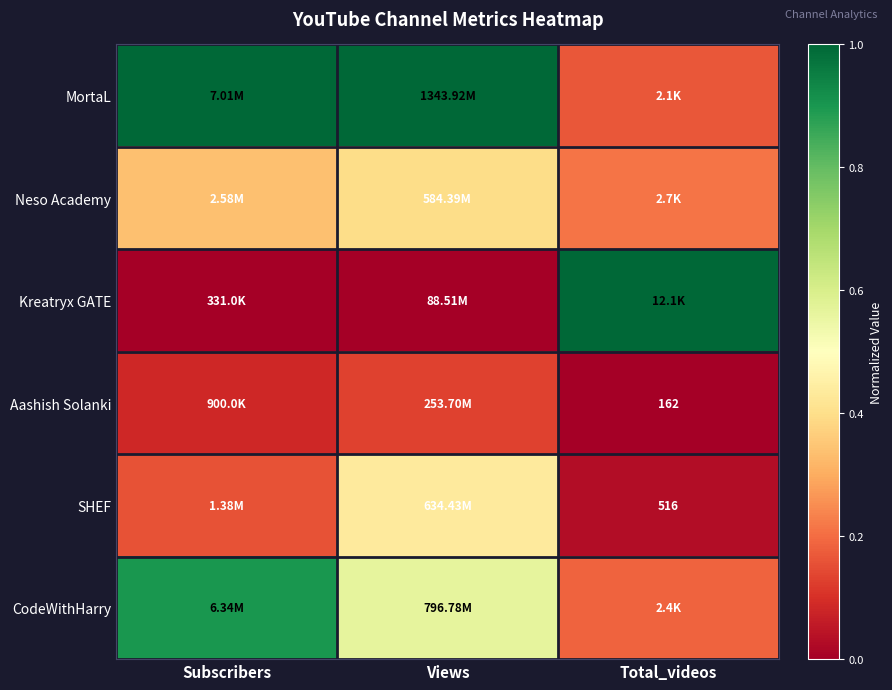

True or false: CodeWithHarry has a value of 0.6 at Views.

True